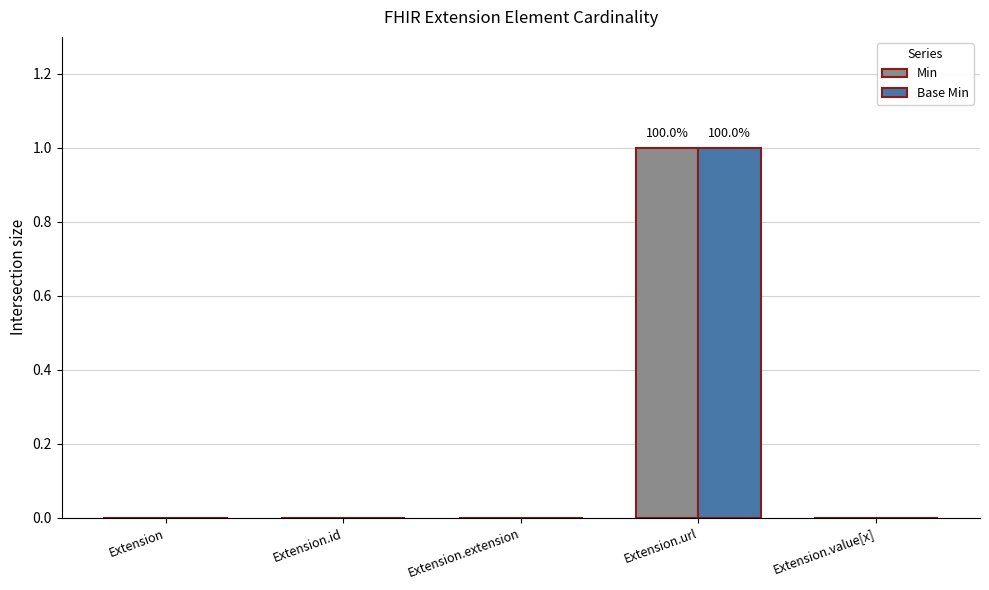

Reading left to right, what are all the values shown in this chart?

Min: Extension=0	Extension.id=0	Extension.extension=0	Extension.url=1	Extension.value[x]=0
Base Min: Extension=0	Extension.id=0	Extension.extension=0	Extension.url=1	Extension.value[x]=0